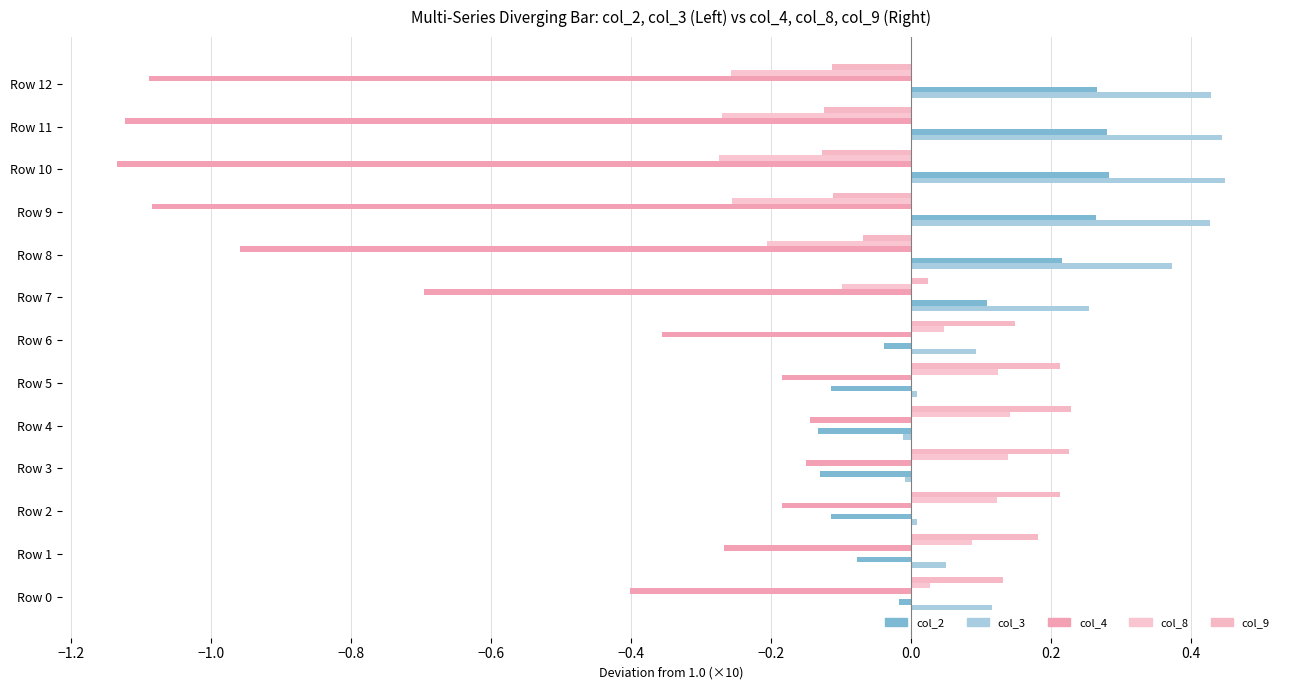

How many negative values does the col_3 series have?

2